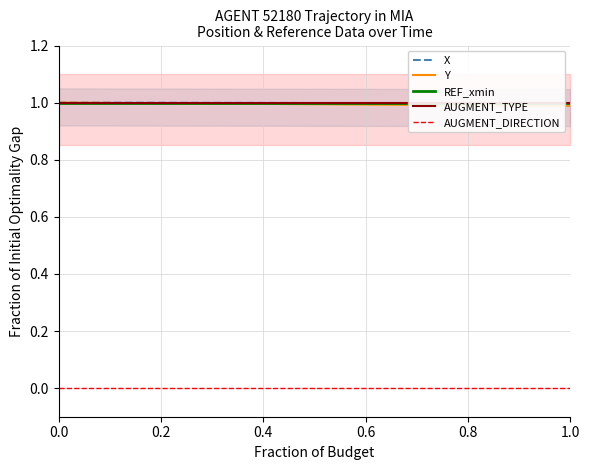

What is the minimum value for X?

1.0